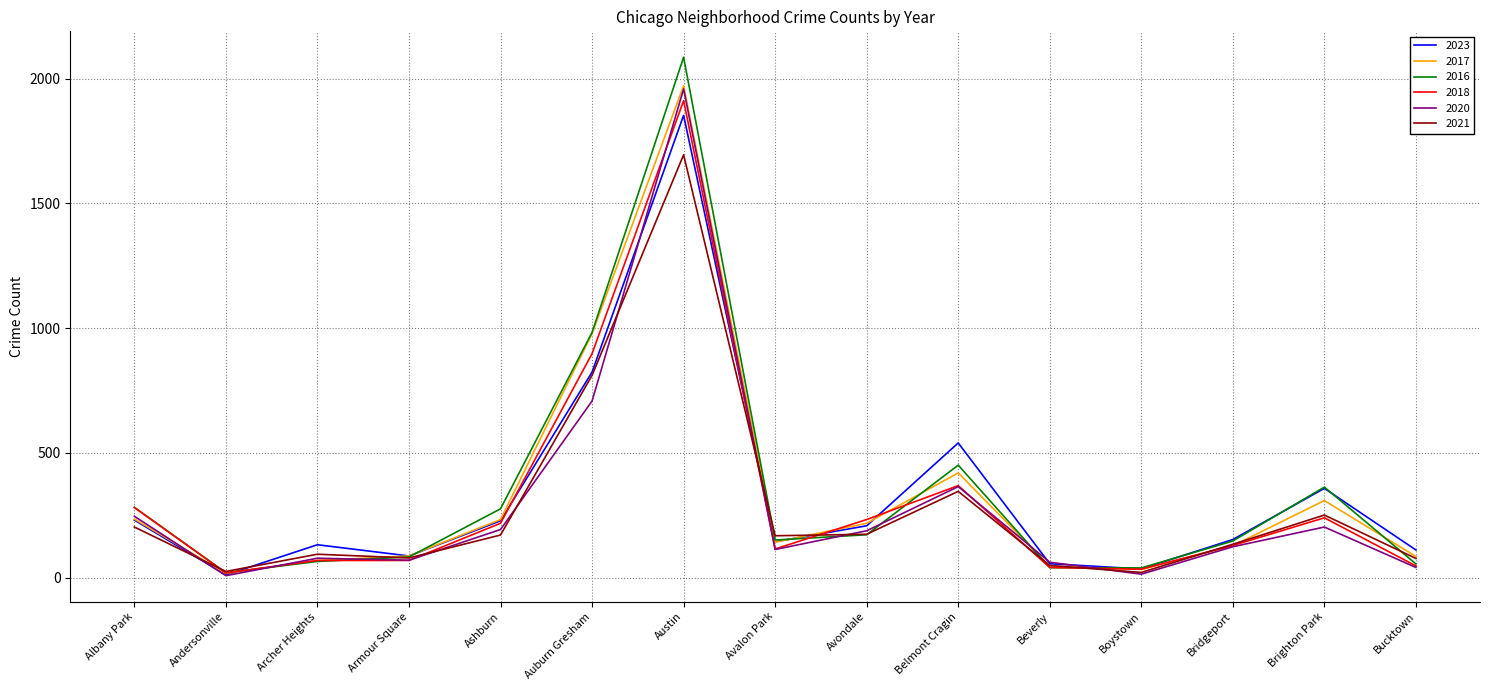

Where is 2021 nearest to the value 858?

Auburn Gresham